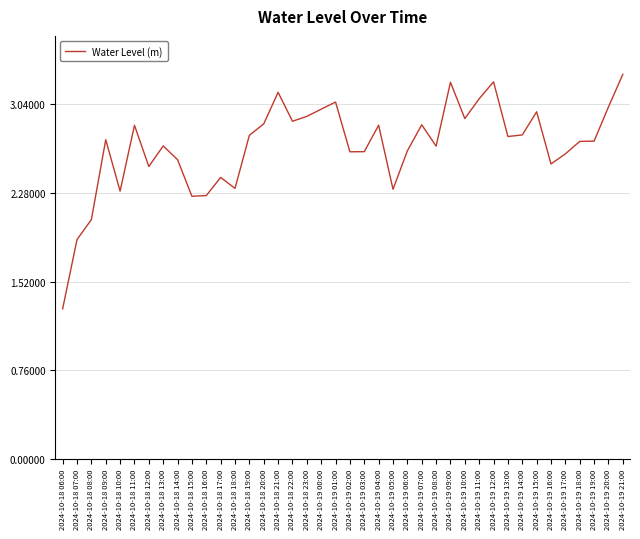

What is the difference between the maximum and minimum values?

2.0